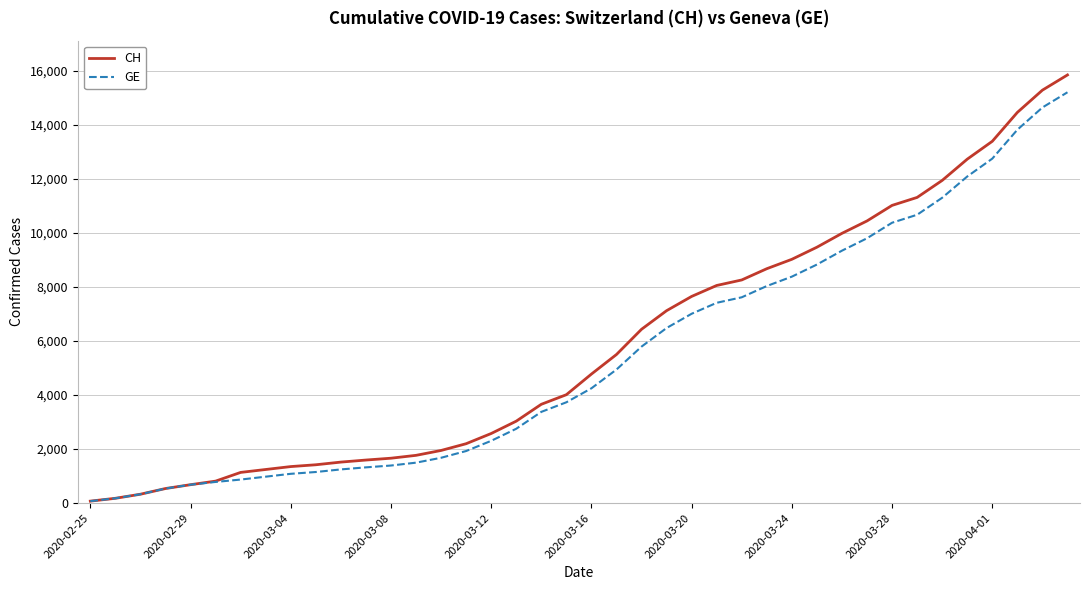

Which series has the widest spread of values?

CH